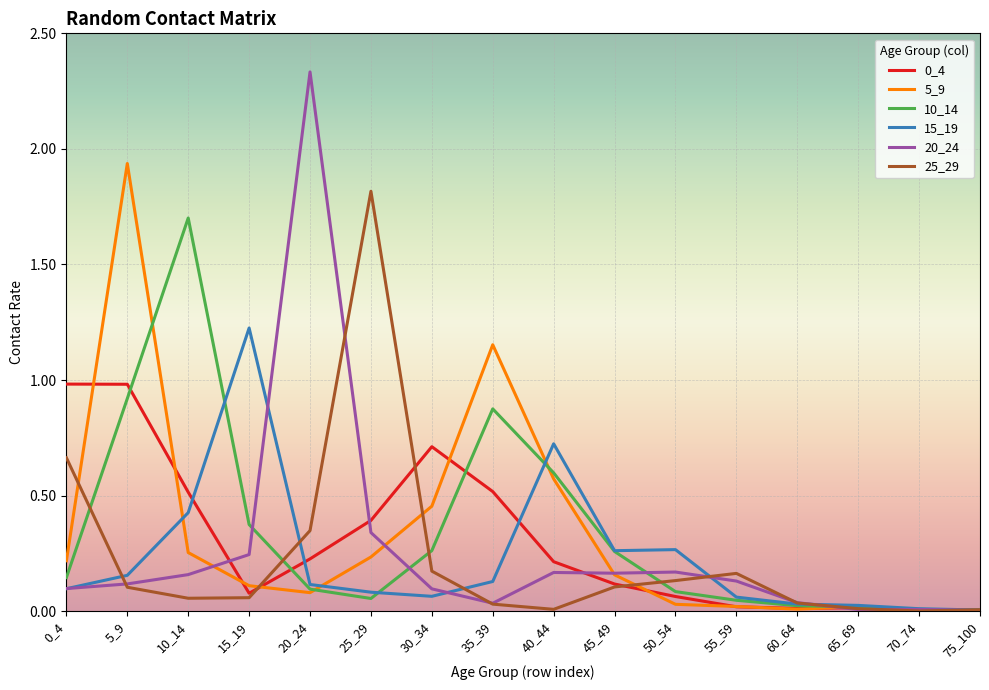

Which series has the largest range (max minus min)?

20_24